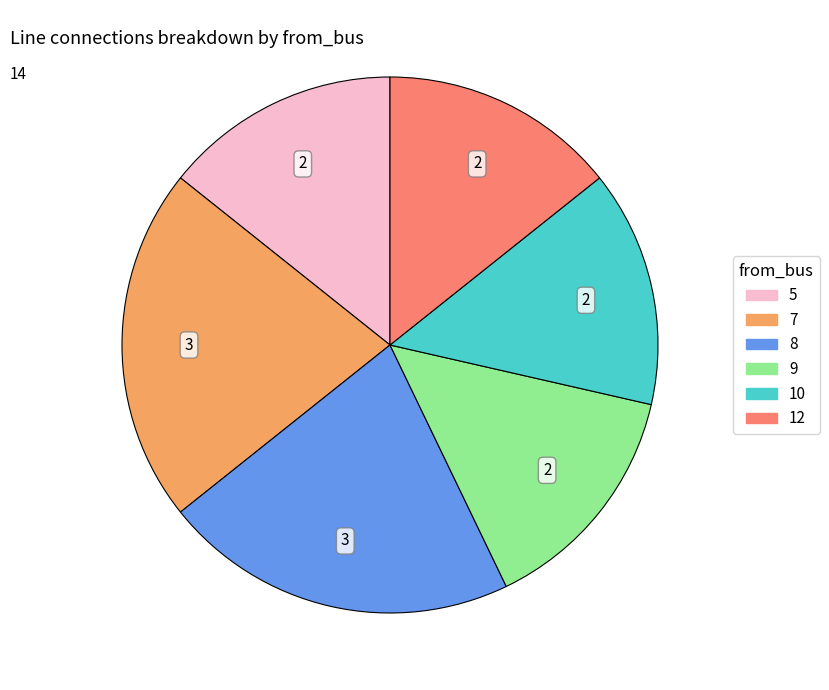

Does 10 represent more than half of the total?

No